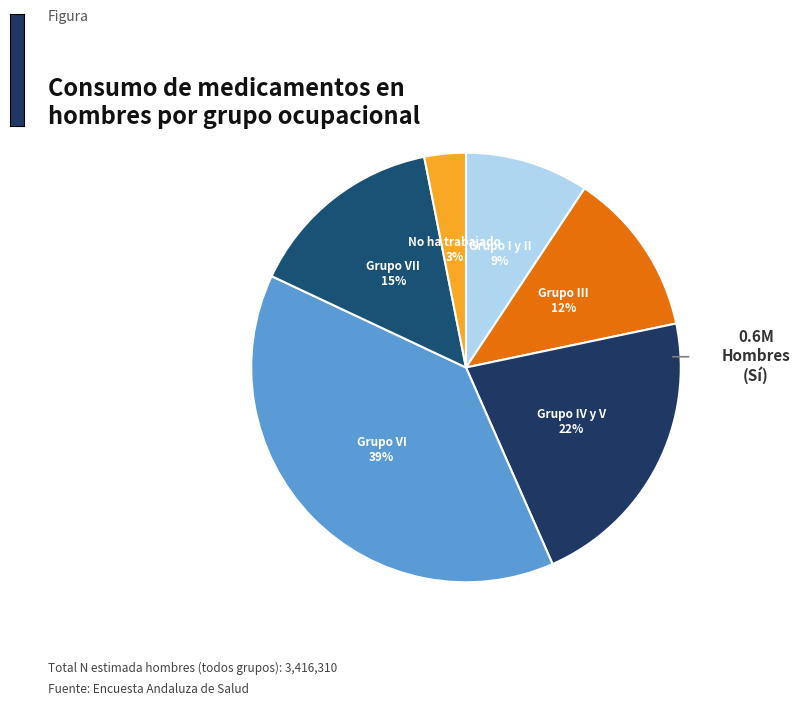

How many slices are in this pie chart?

6